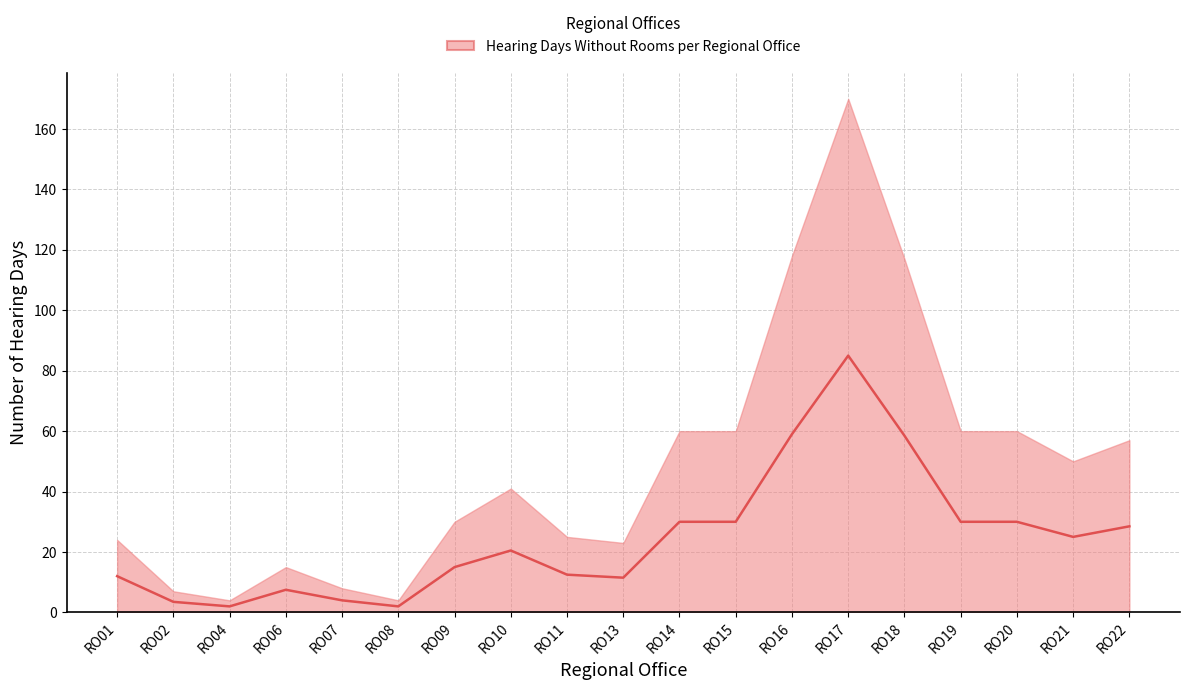

Rank the categories by value from highest to lowest.

RO17, RO16, RO18, RO14, RO15, RO19, RO20, RO22, RO21, RO10, RO09, RO11, RO01, RO13, RO06, RO07, RO02, RO04, RO08